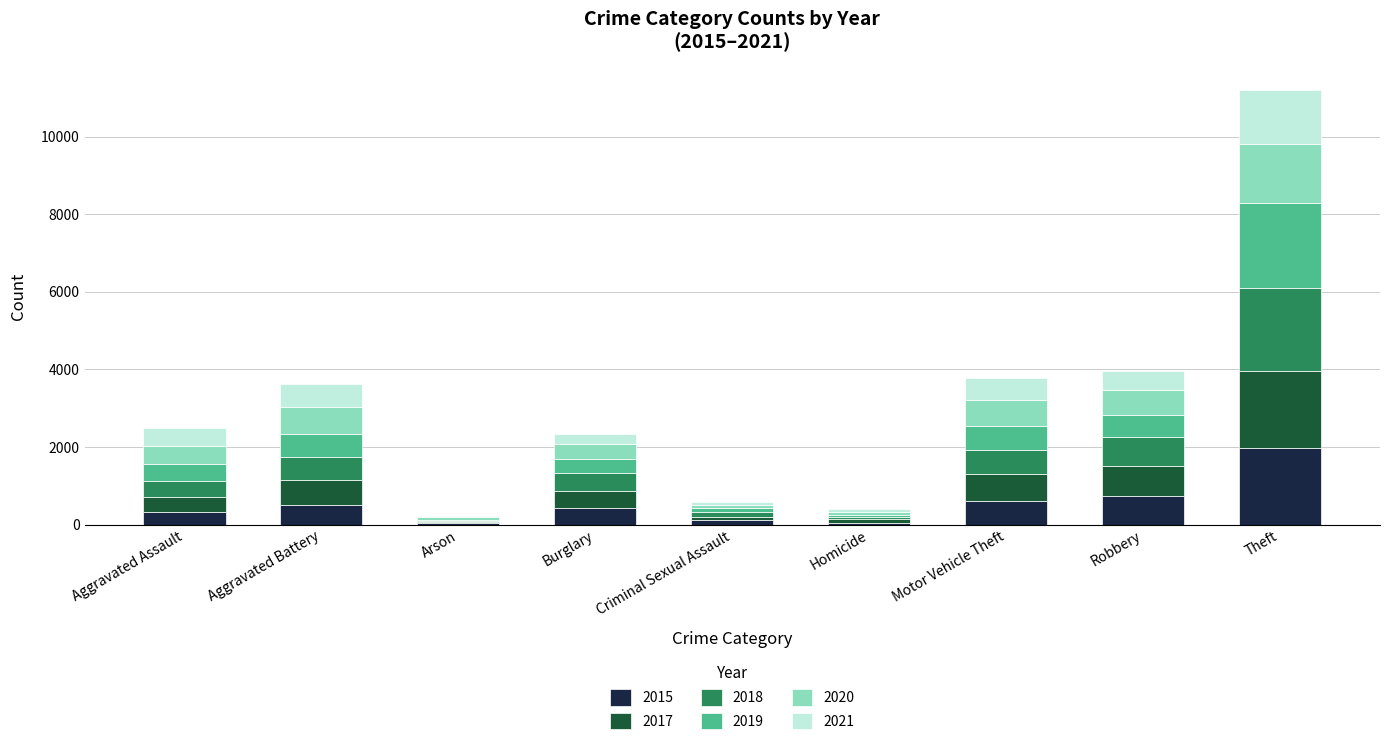

At which category is the sum across all series the highest?

Theft